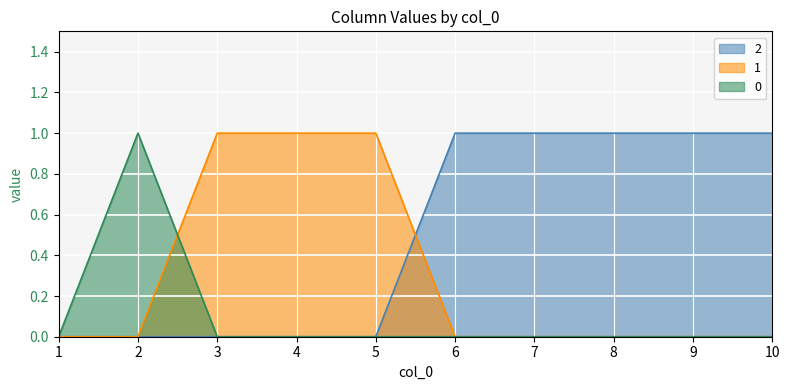

What is the value of the 2 point at the 9th from the left?

1